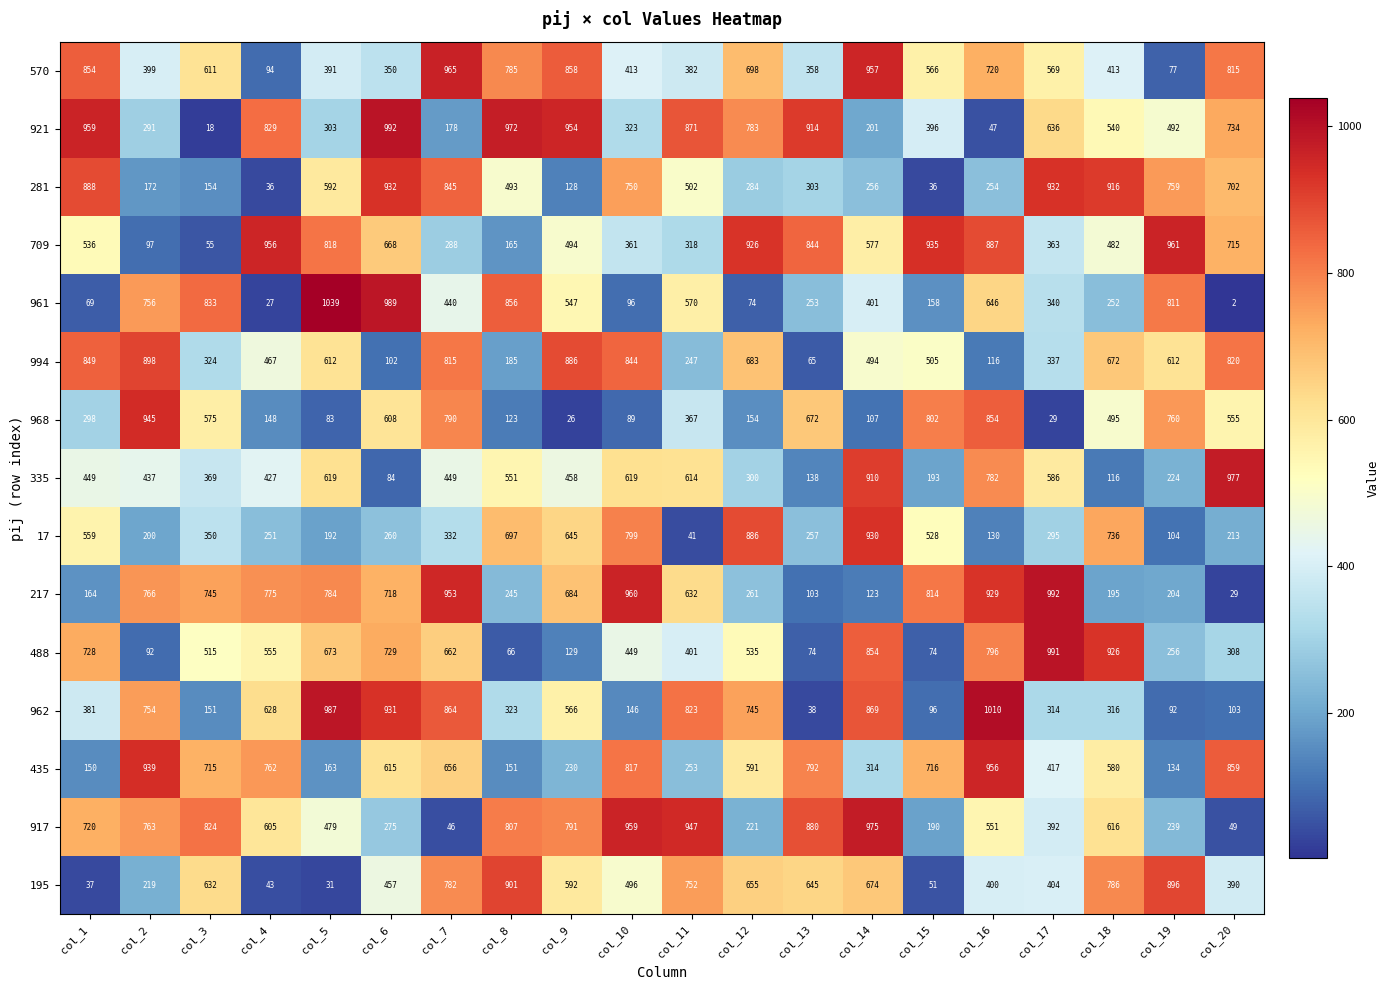

Is the value of 570 at col_12 greater than the value of 921 at col_19?

Yes